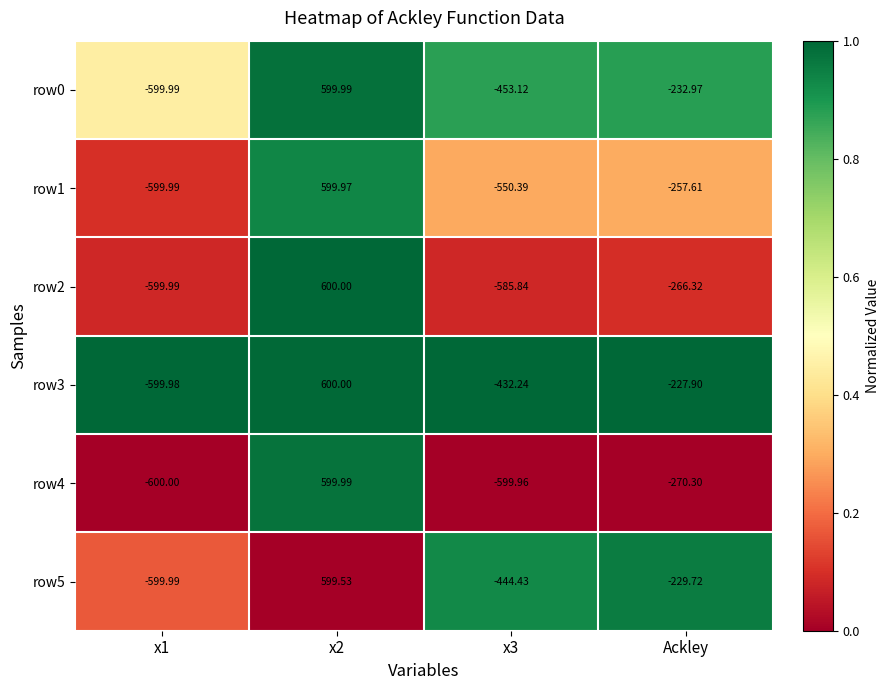

Which series has the largest total across all categories?

row3